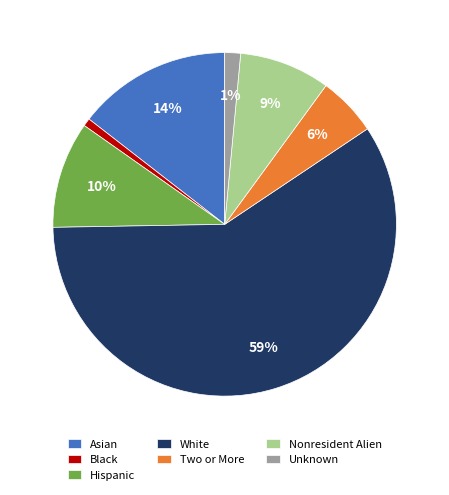

To the nearest percent, what is the average slice percentage?

14%